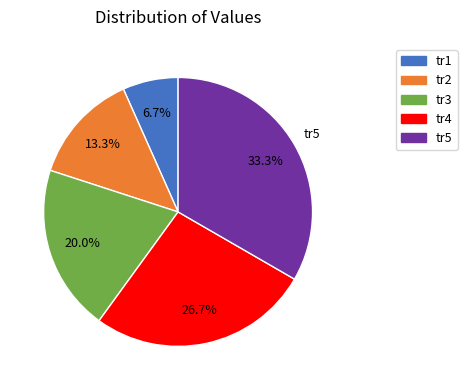

What is the ratio of the value at tr2 to the value at tr1?

2.0